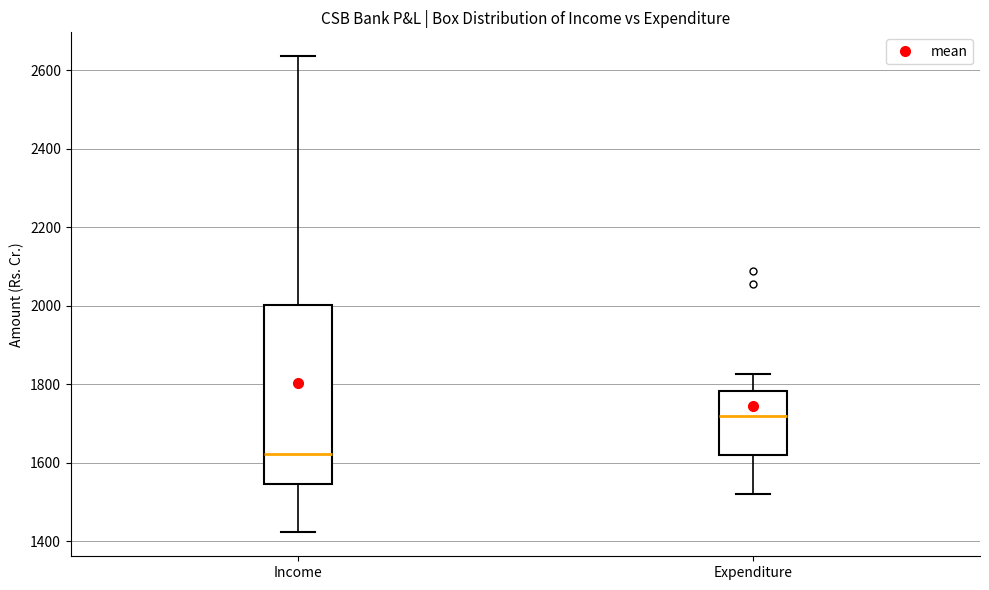

Where is the lower edge of the box for Income on the y-axis? The values are not printed on the chart, so give them approximately, as read against the axis.

1540